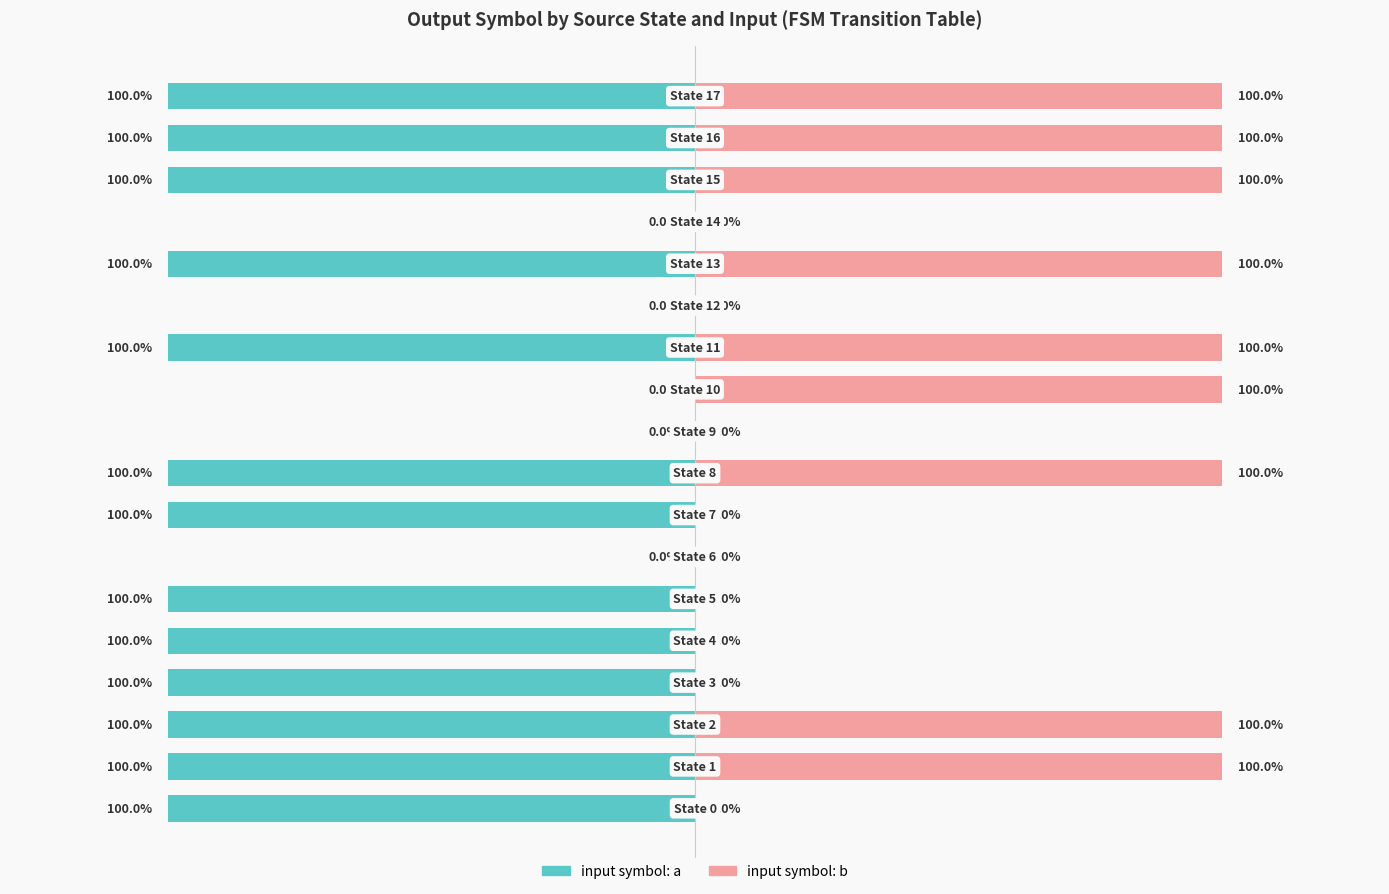

What is the sum of the input symbol: a values at 5 and 11?

-2